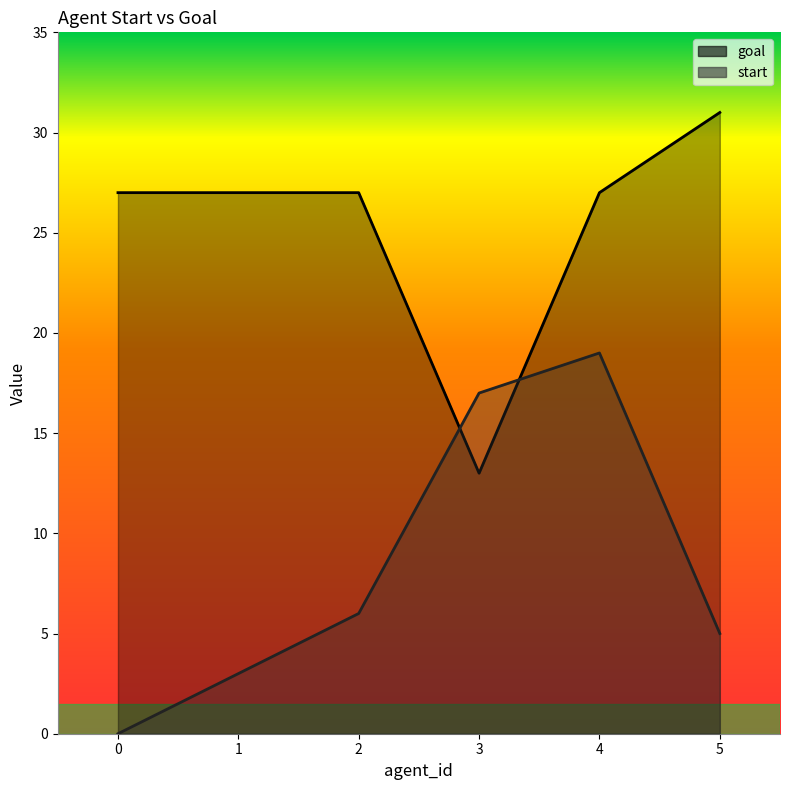

What is the sum of the goal values at 4 and 1?

54